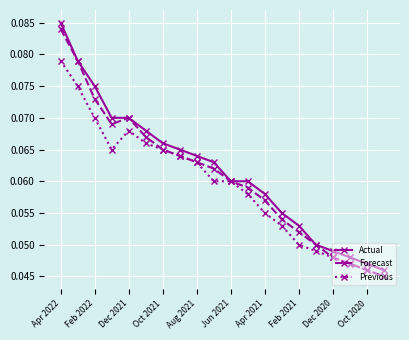

At how many categories does at least one series exceed 0?

20